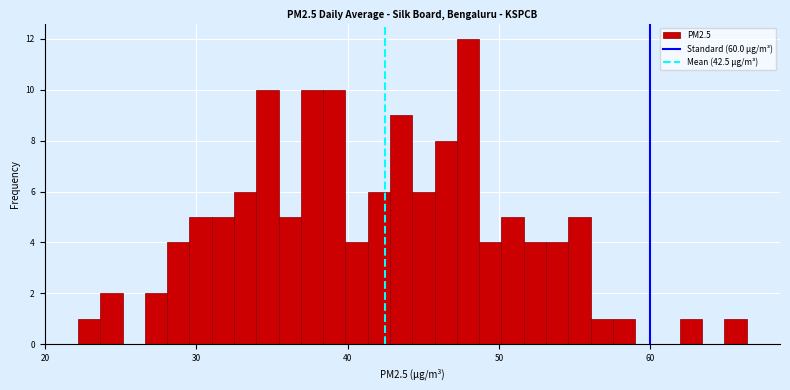

Around what value on the x-axis is the tallest bar? Give the approximate position of its centre, as read against the axis.

48